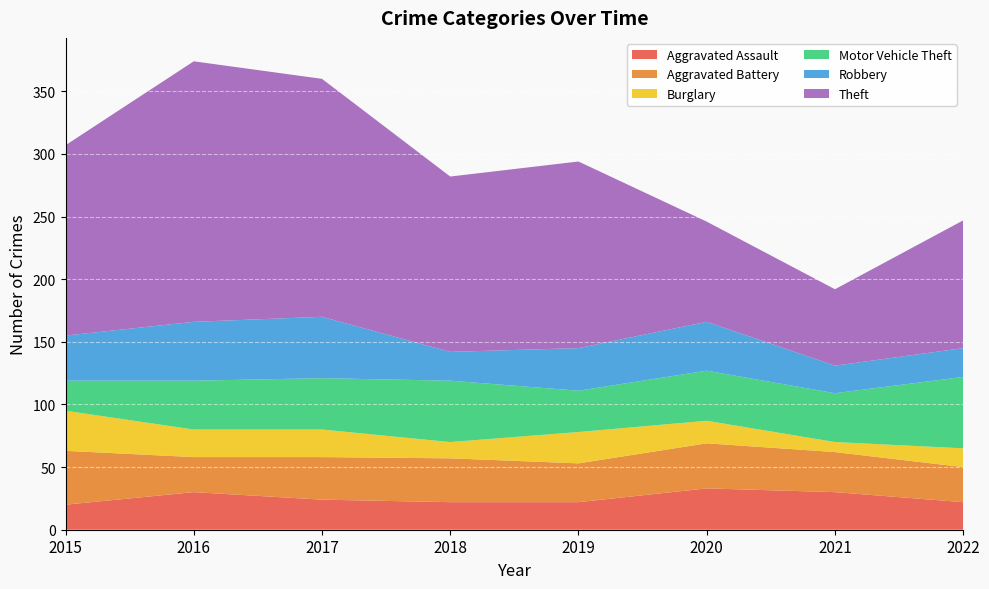

Reading left to right, what are all the values shown in this chart?

Aggravated Assault: 20	30	24	22	22	33	30	22
Aggravated Battery: 43	28	34	35	31	36	32	28
Burglary: 32	22	22	13	25	18	8	15
Motor Vehicle Theft: 24	39	41	49	33	40	39	57
Robbery: 36	47	49	23	34	39	22	23
Theft: 152	208	190	140	149	80	61	102